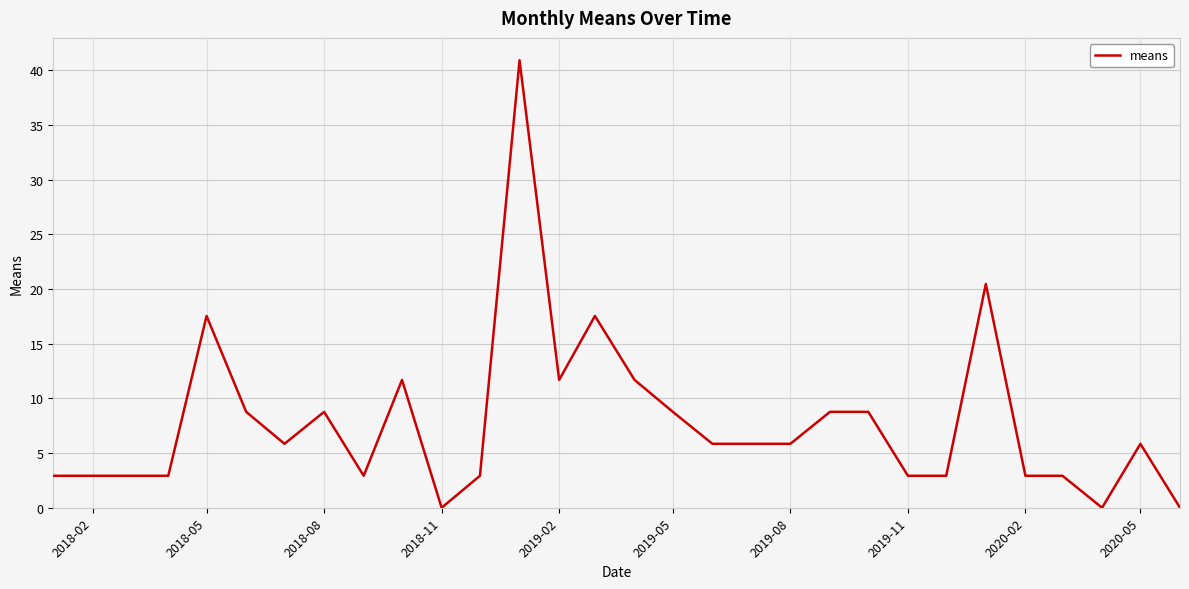

What is the difference between the maximum and minimum values?

40.9